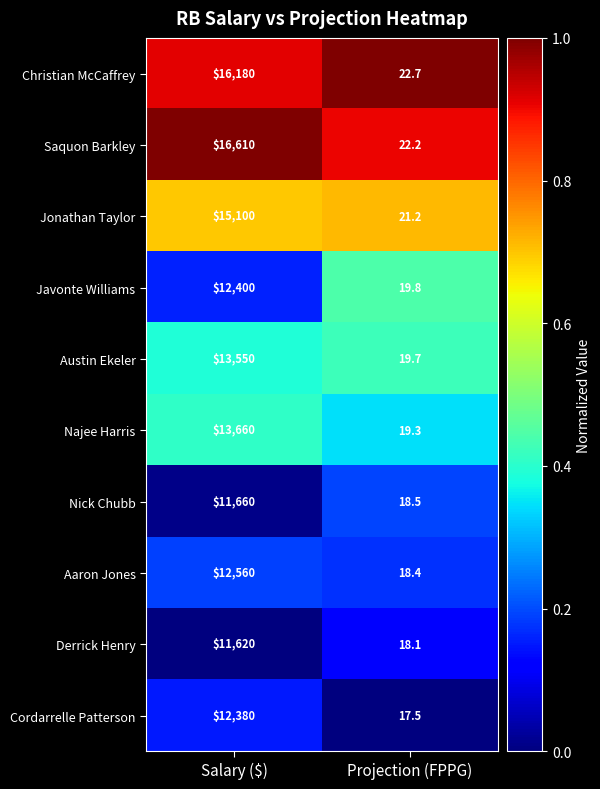

What is the minimum value for Derrick Henry?

18.1